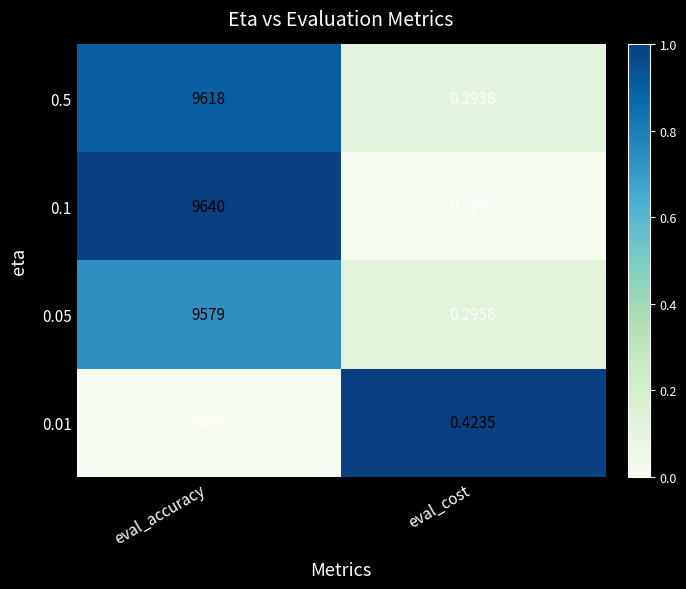

At which category is the sum across all series the highest?

eval_accuracy